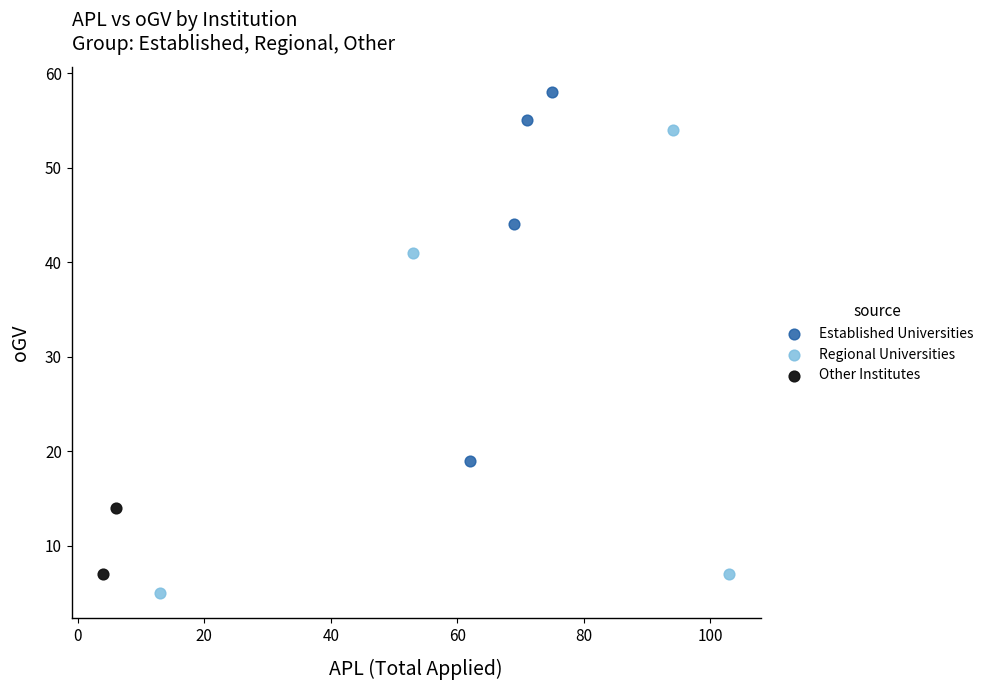

Which series has the largest Y range (max minus min)?

Regional Universities